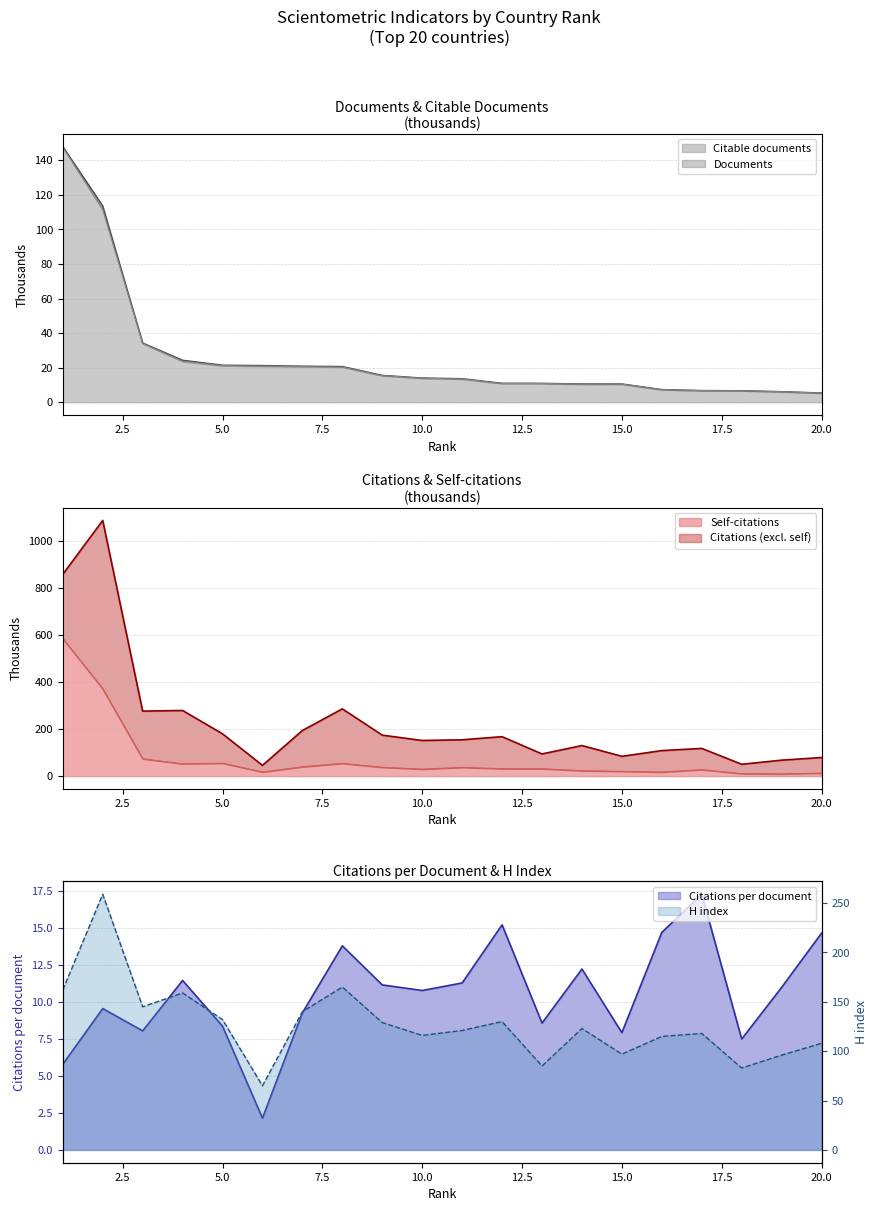

Between 7 and 1, which is larger?

1